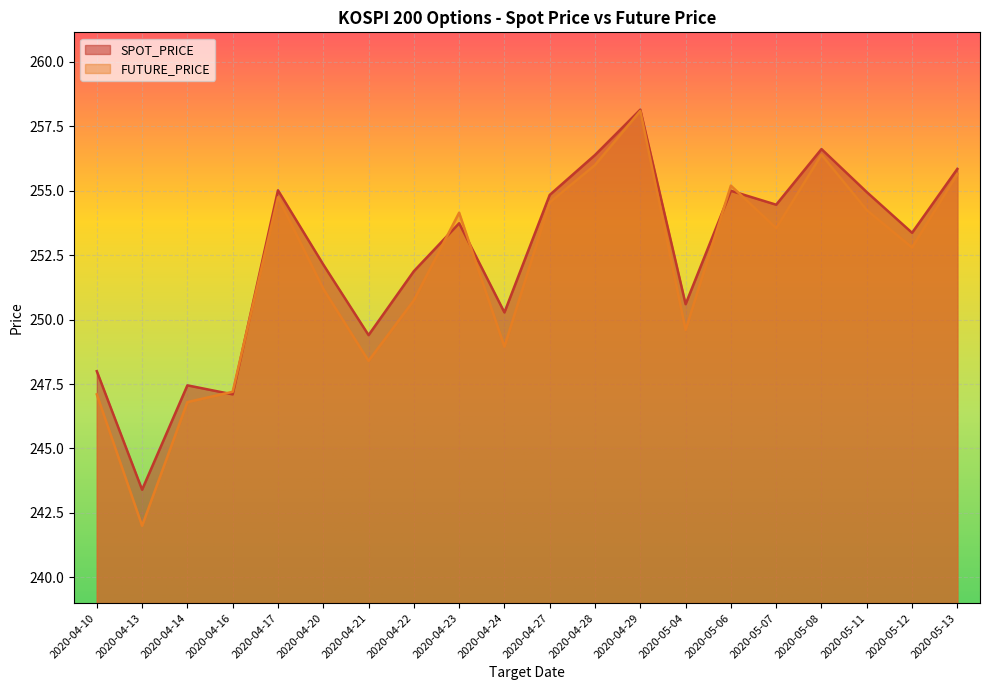

At how many categories does at least one series exceed 243?

20